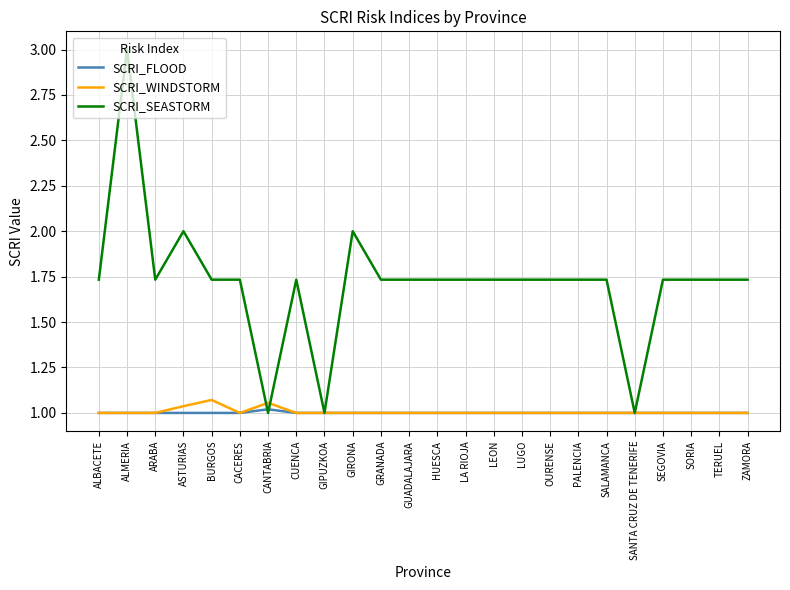

What is the spread (max minus min) of values at LUGO?

0.7